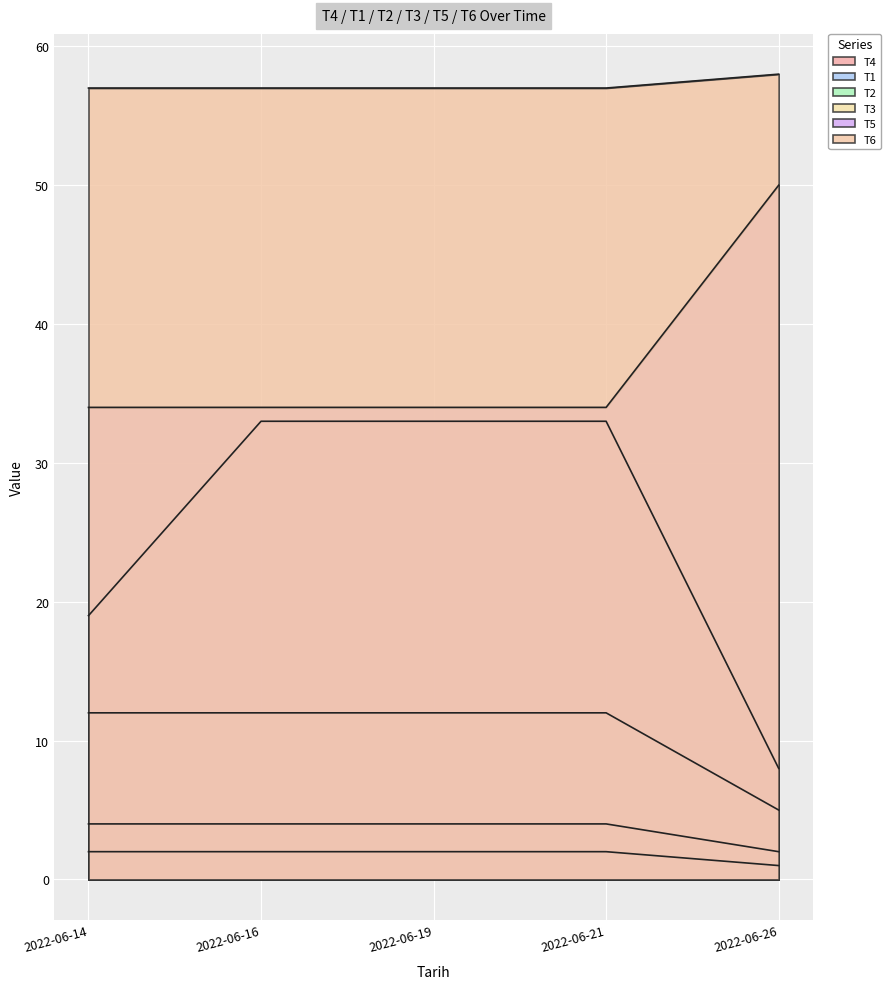

The value of T6 at 2022-06-14 is 79. True or false?

False